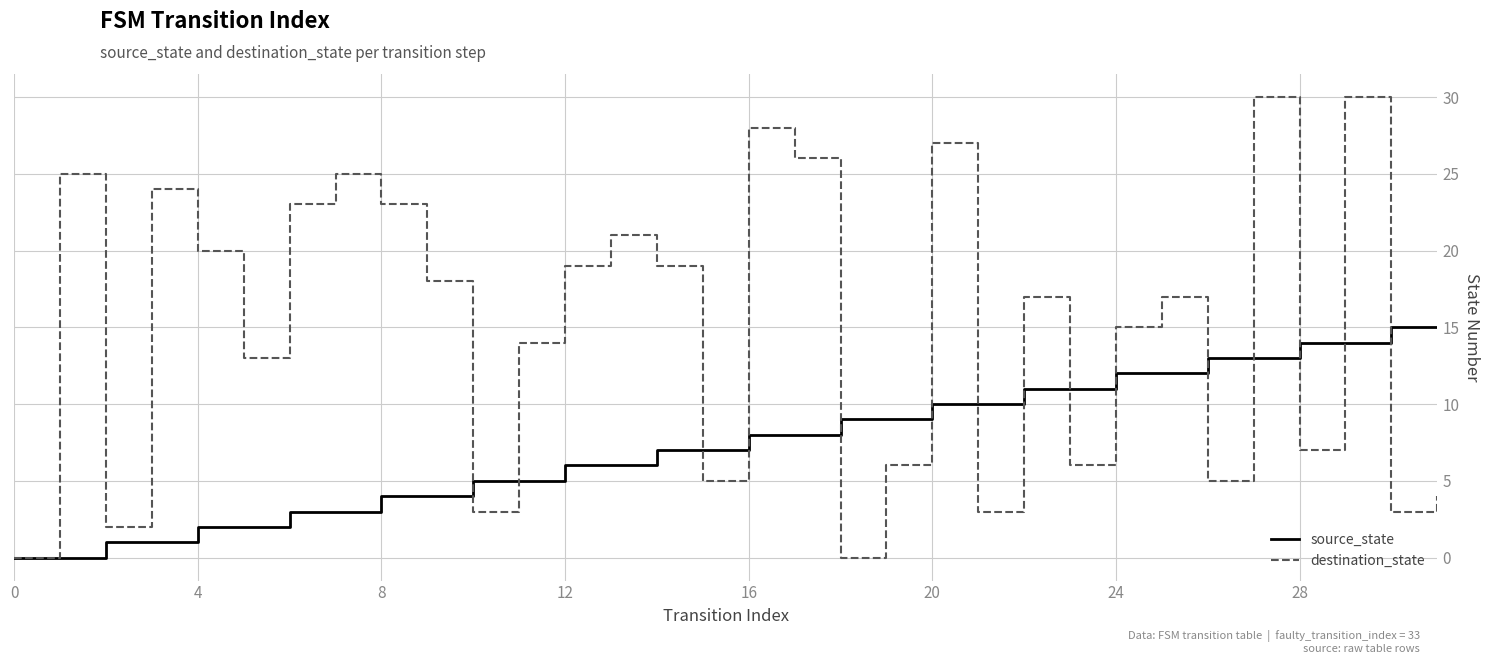

Which series has the largest range (max minus min)?

destination_state